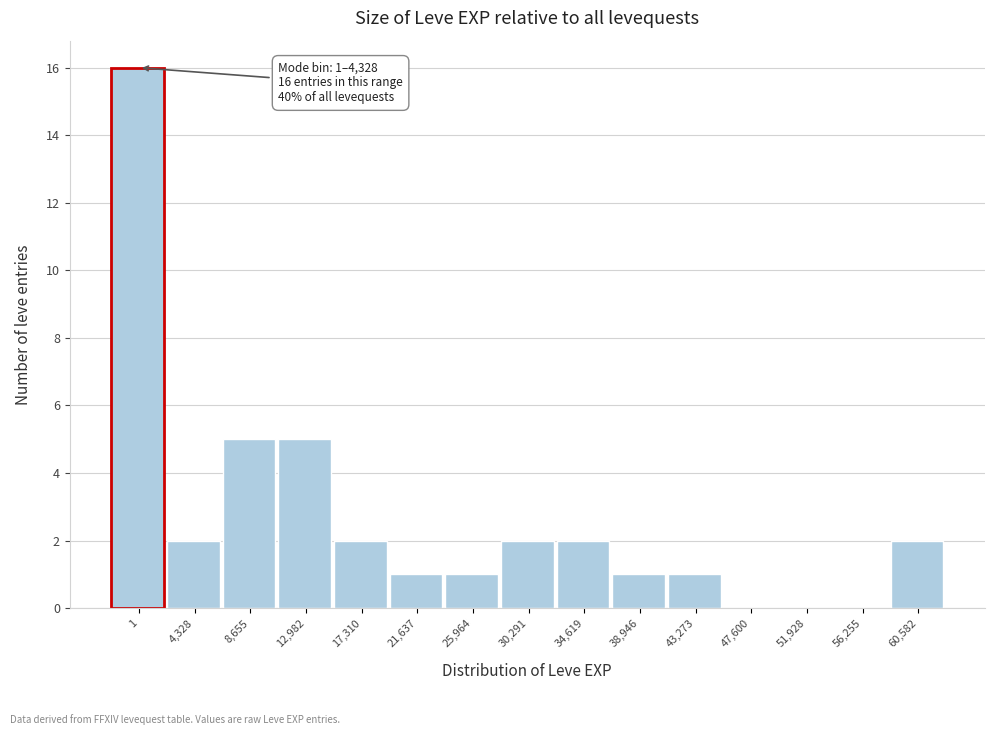

Reading left to right, list all the values displayed in this chart.

1=16	4,328=2	8,655=5	12,982=5	17,310=2	21,637=1	25,964=1	30,291=2	34,619=2	38,946=1	43,273=1	47,600=0	51,928=0	56,255=0	60,582=2